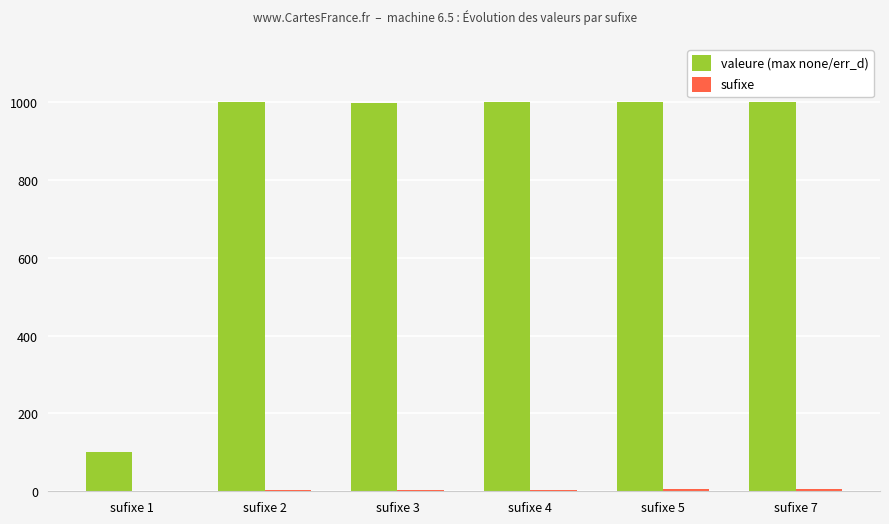

What is the highest value of the valeure (max none/err_d) series?

1000.0